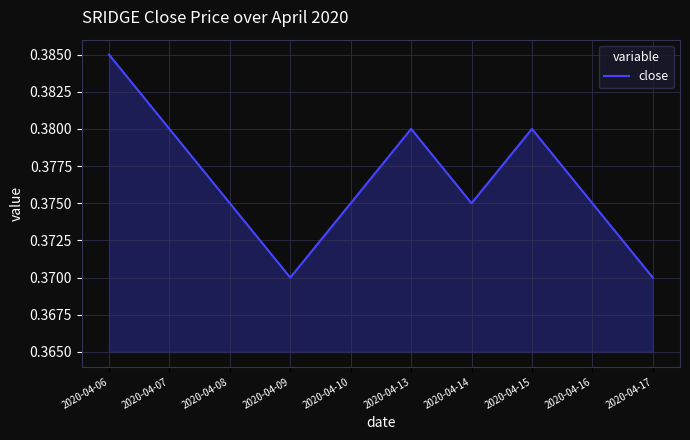

Is it true that the value at 2020-04-07 is 0.6?

False